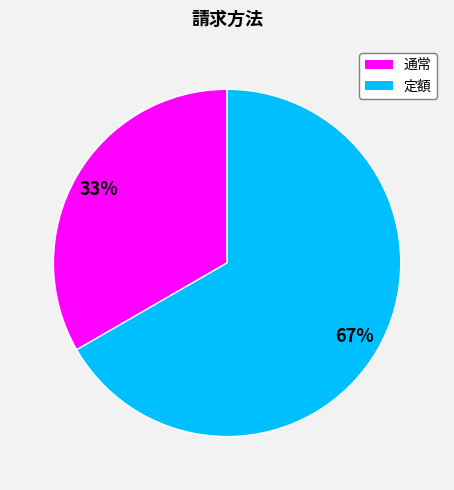

Is 通常 the majority of the pie?

No